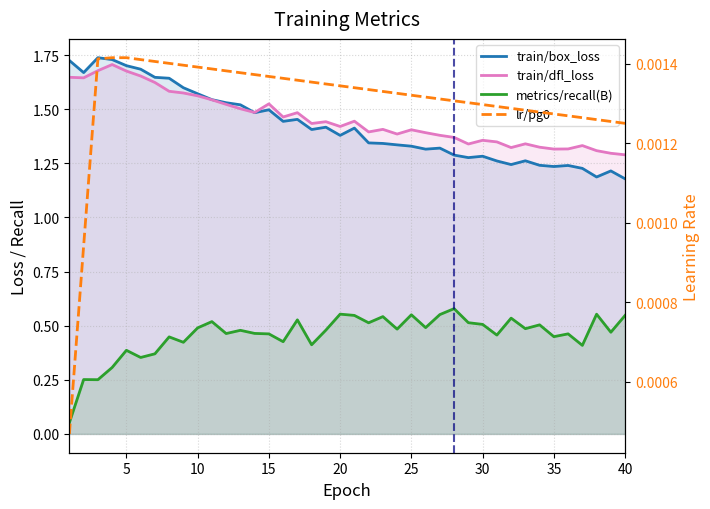

Does the chart have visible grid lines?

Yes